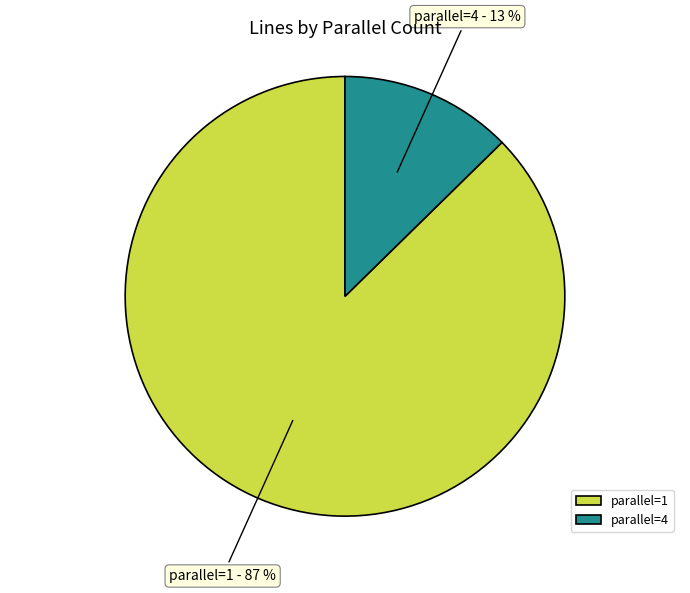

To the nearest percent, what portion does parallel=4 represent?

13%